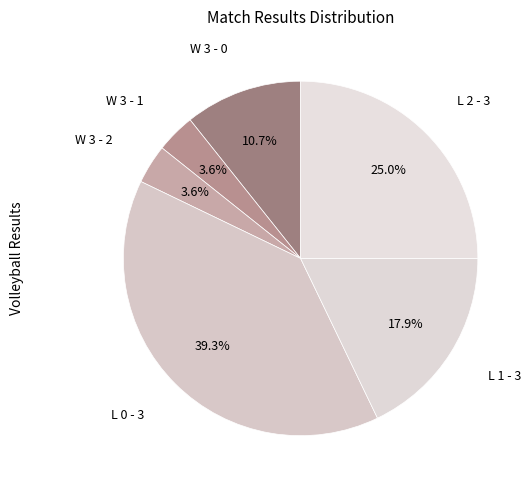

Count the number of slices in the pie.

6